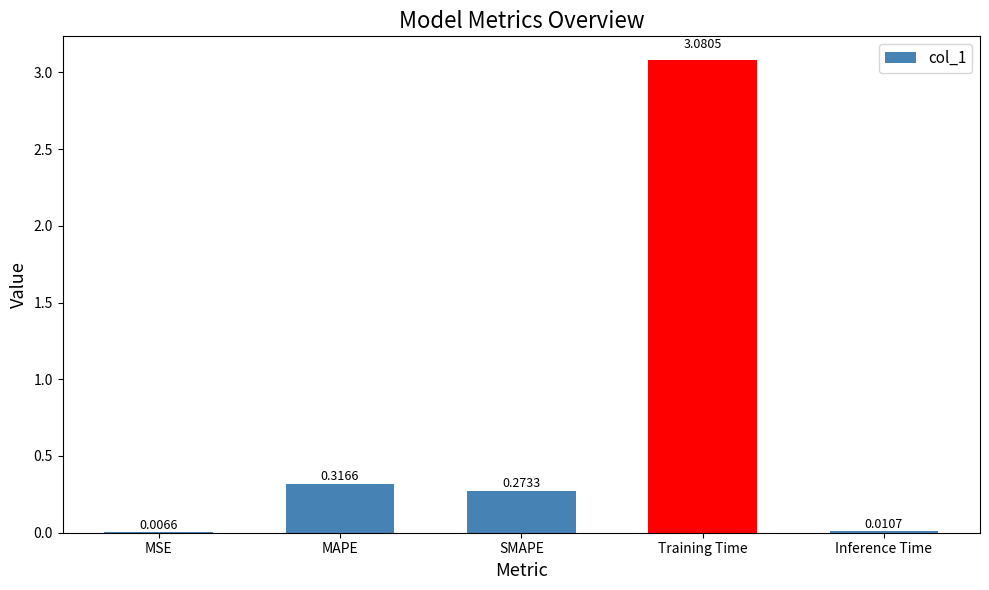

Where is the data nearest to the value 1?

MAPE